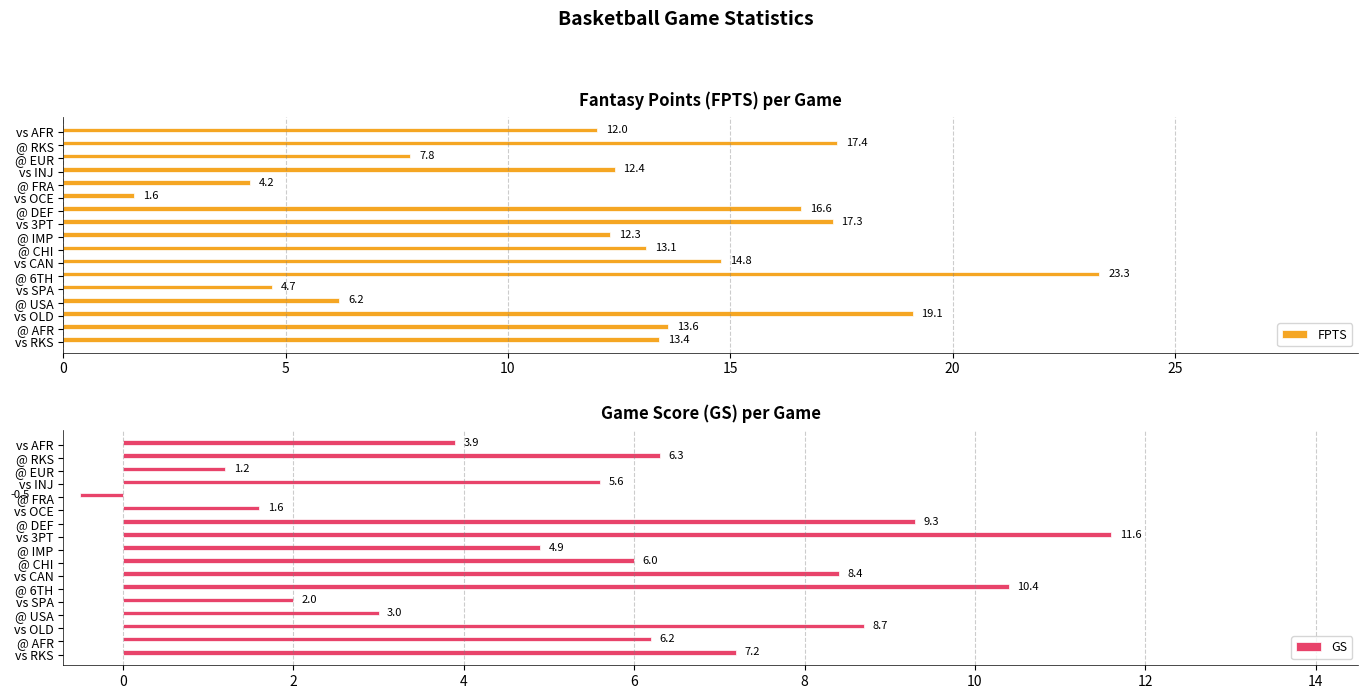

What is the difference between the maximum and minimum values in the GS series?

12.1